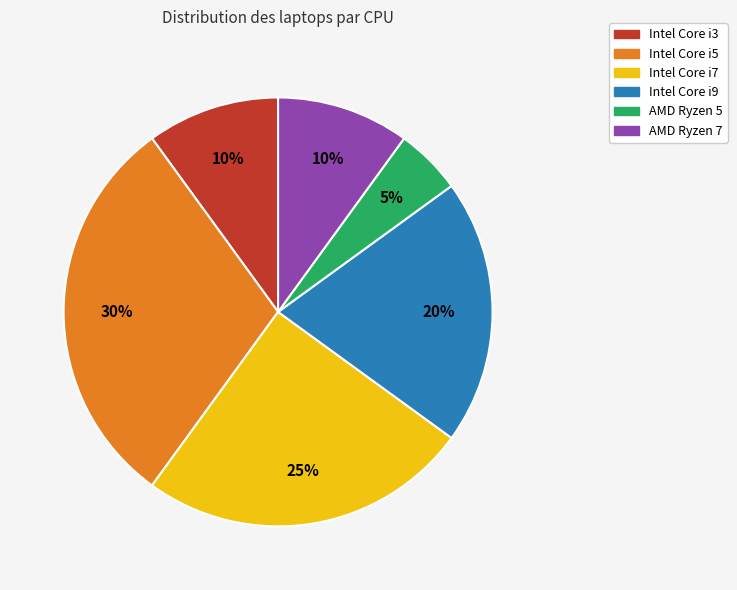

Approximately how many times larger is the value at Intel Core i5 compared to Intel Core i3?

3.0